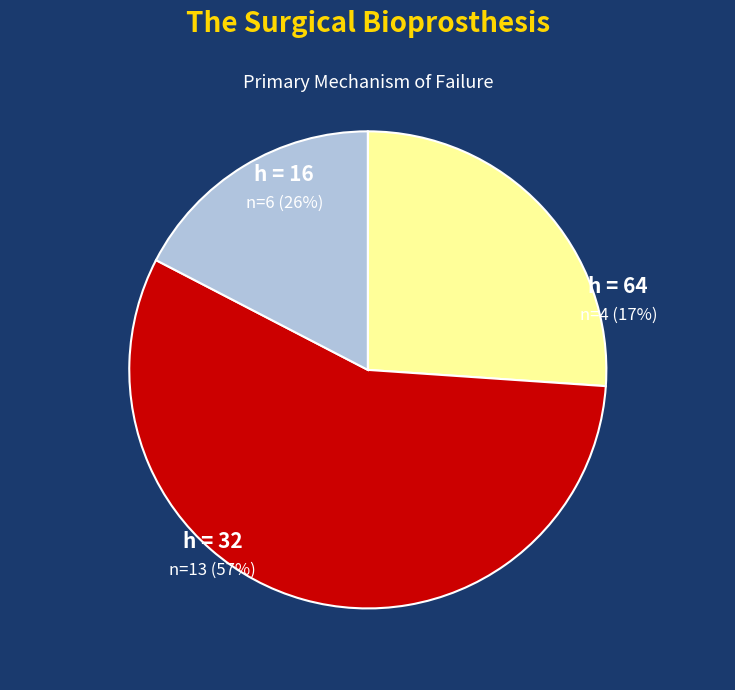

To the nearest percent, what percentage of the pie is 64?

17%